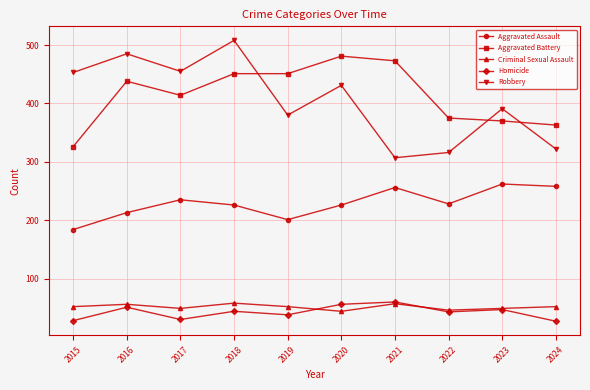

What is the greatest value displayed?

508